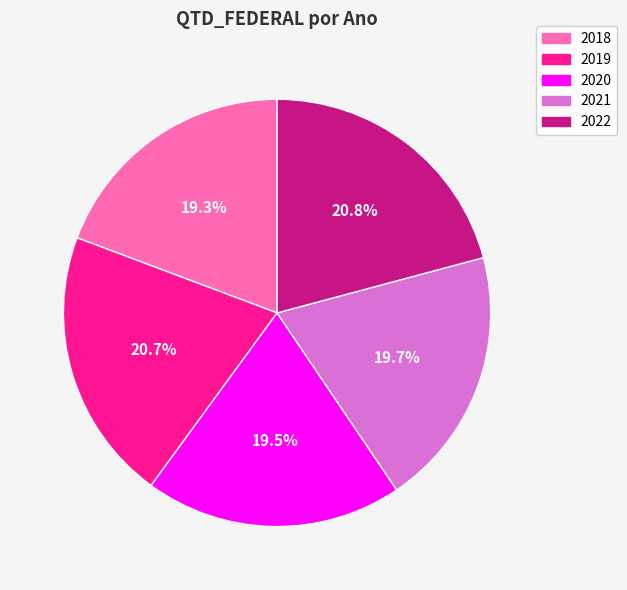

To the nearest percent, what is the difference between the largest and smallest slice percentages?

2%